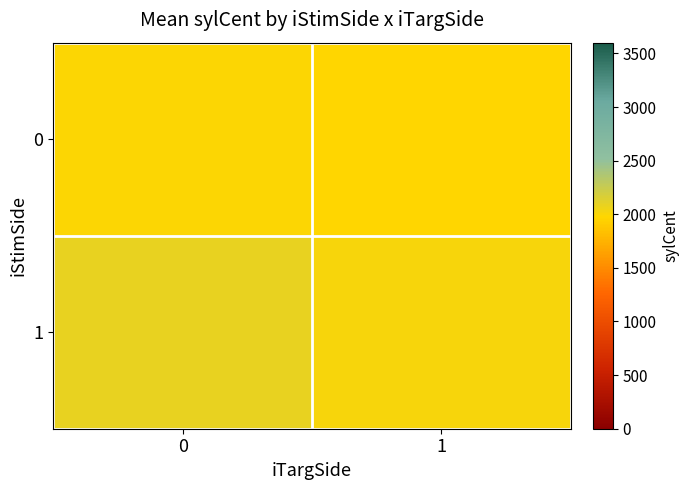

Reading left to right, list all the values displayed in this chart.

0: 0=1984.2	1=1971.4
1: 0=2084.8	1=2019.0